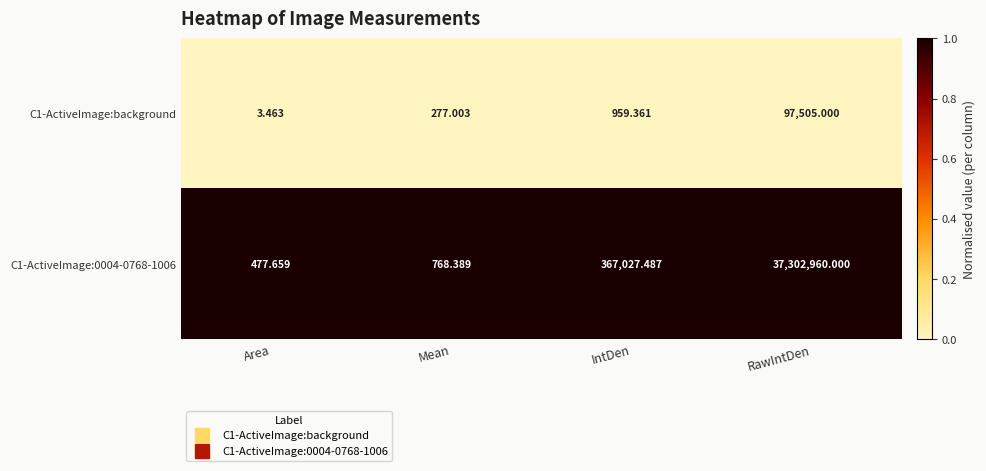

Between Mean and IntDen, which series saw the biggest shift?

C1-ActiveImage:0004-0768-1006